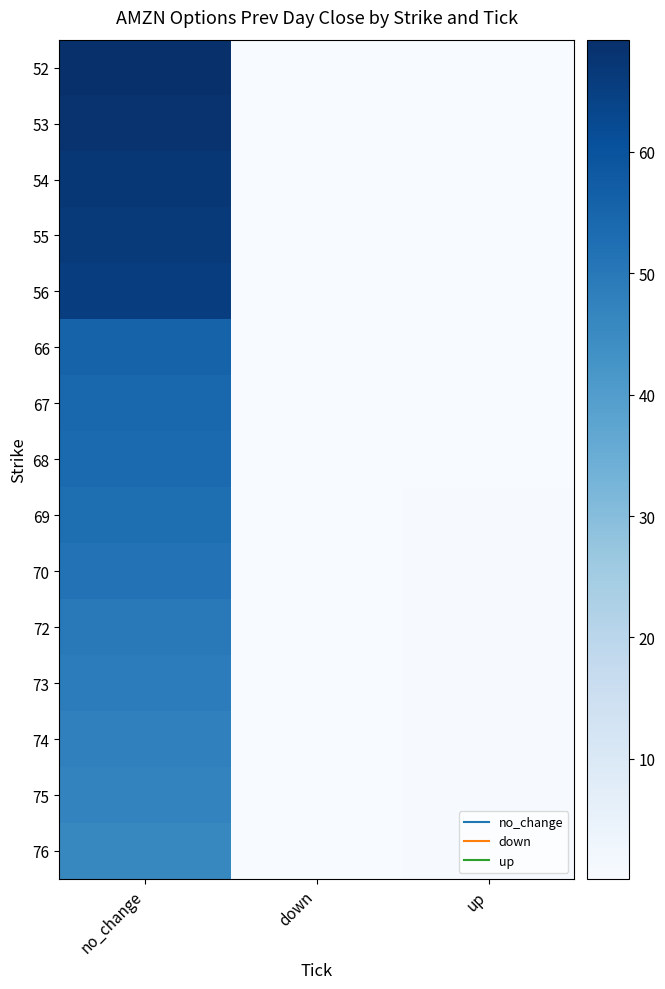

At up, list the series in order from smallest to largest.

52, 53, 54, 55, 56, 66, 67, 68, 69, 70, 72, 73, 74, 75, 76